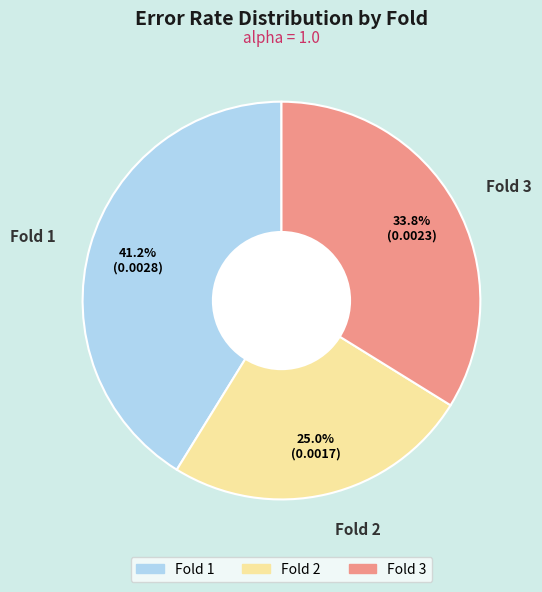

What percentage is the Fold 2 slice, to the nearest percent?

25%